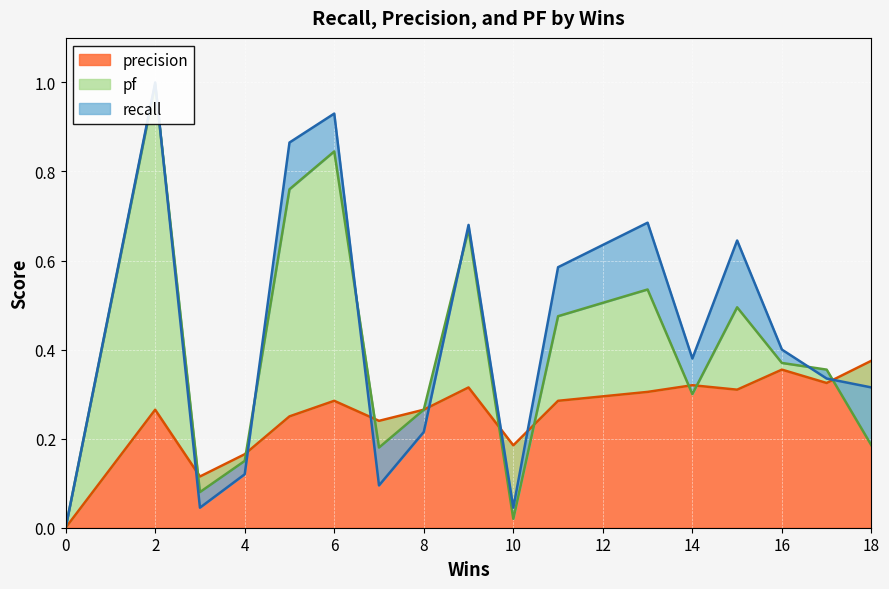

What are all the series names shown in the legend?

pf, recall, precision